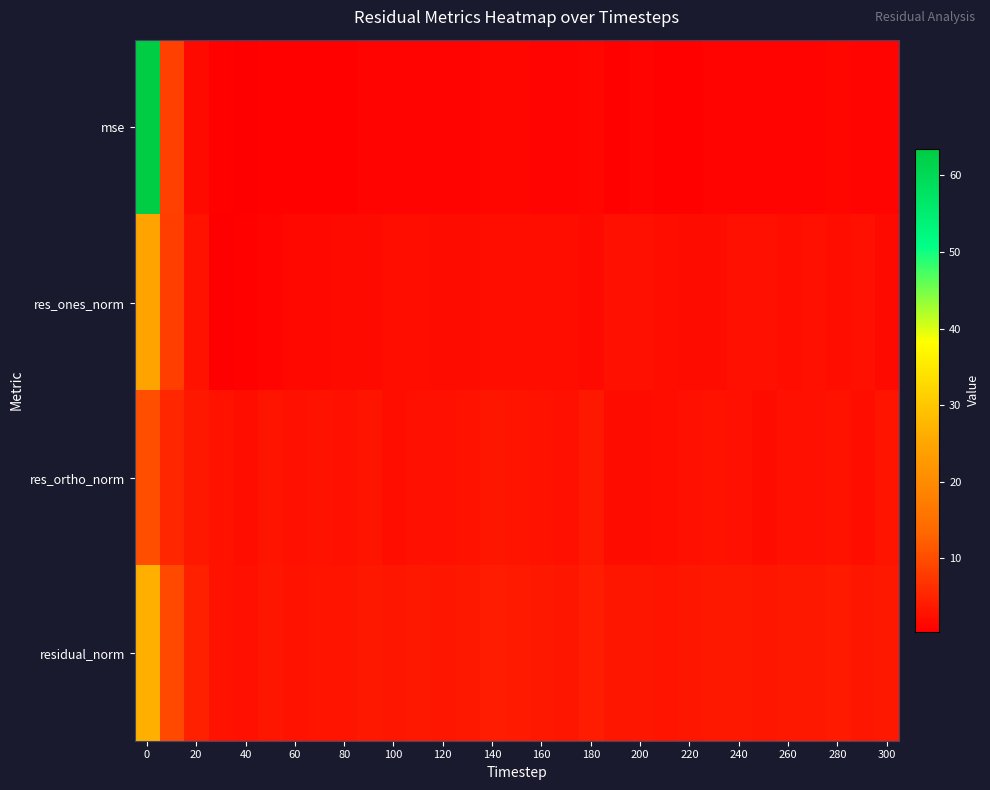

Which series has the widest spread of values?

mse